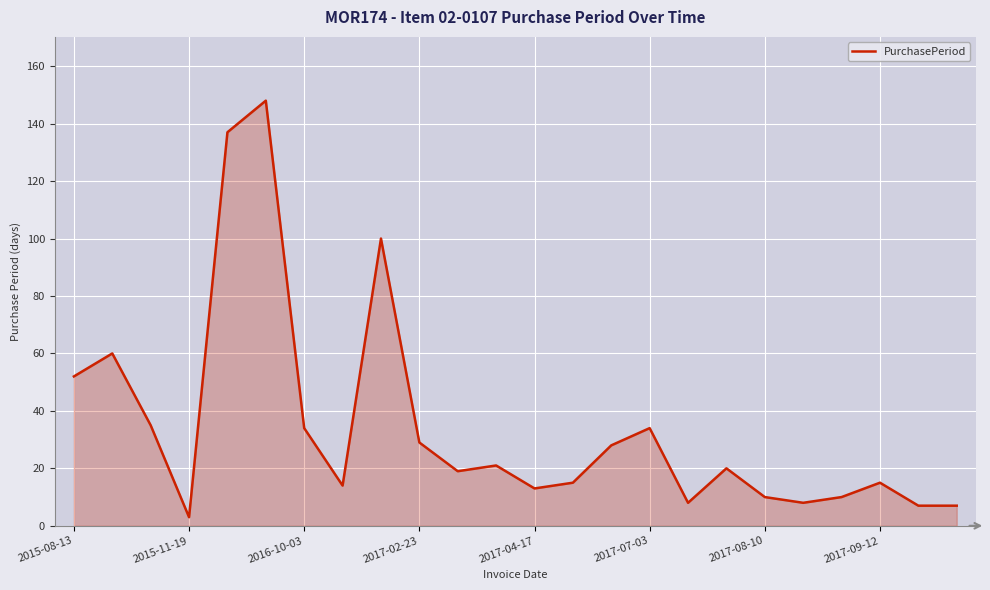

What is the greatest value displayed?

148